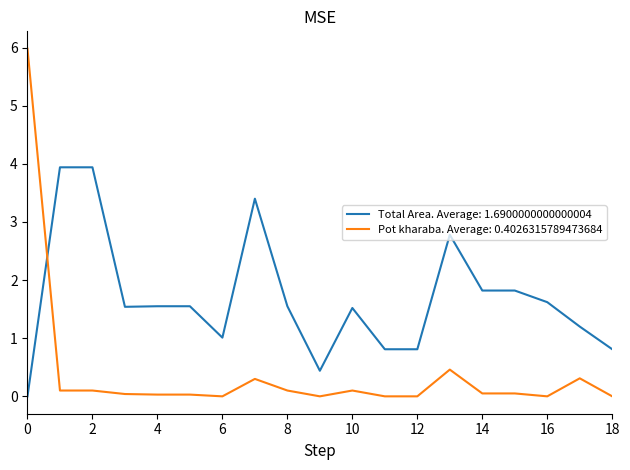

What are all the series names shown in the legend?

Total Area. Average: 1.6900000000000004, Pot kharaba. Average: 0.4026315789473684